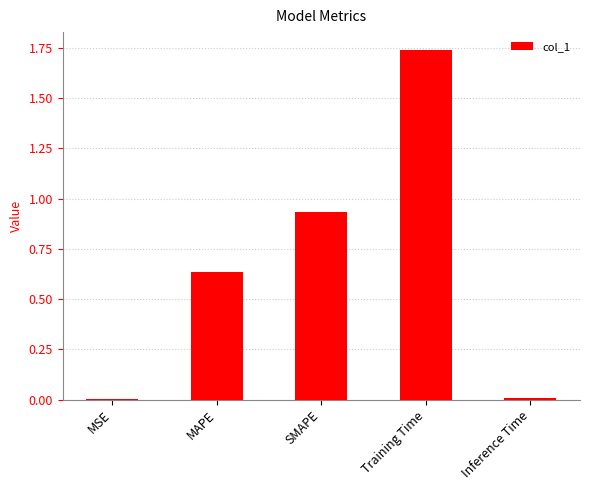

Between SMAPE and MAPE, which is larger?

SMAPE